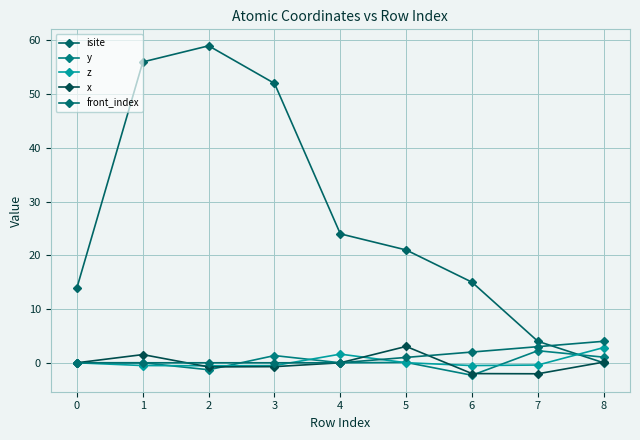

After their last crossing, which series has the higher values: isite or x?

x